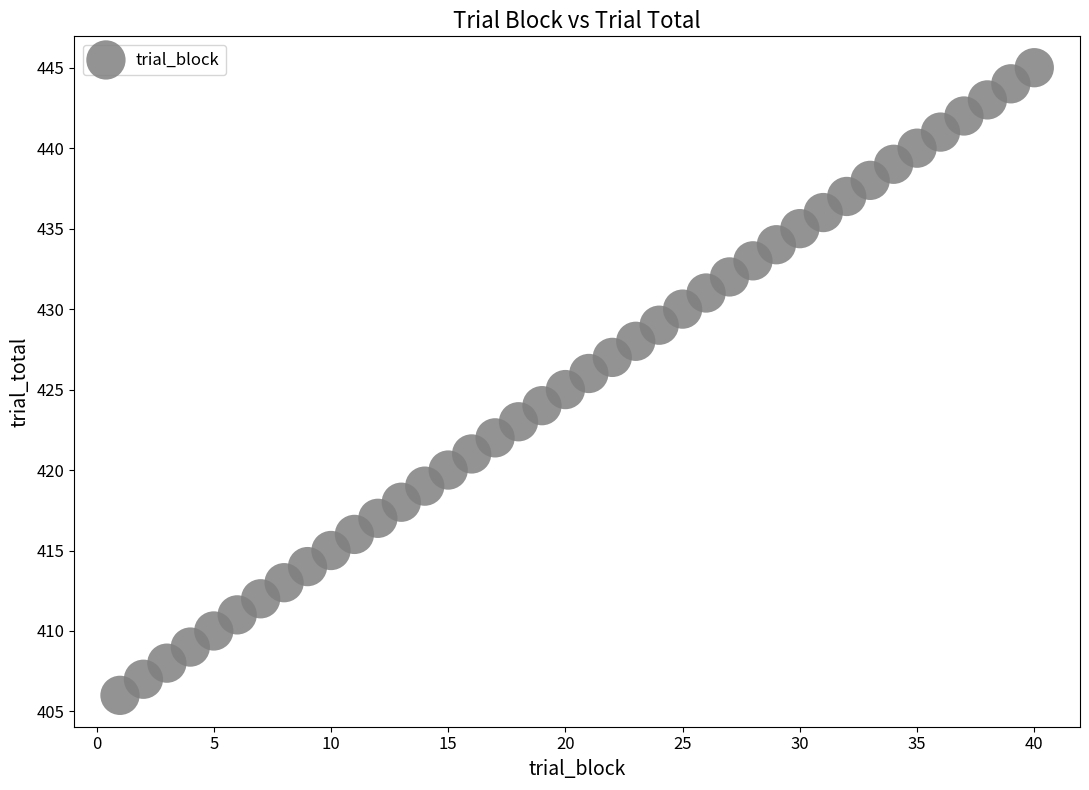

What is the range of Y values (max minus min)?

39